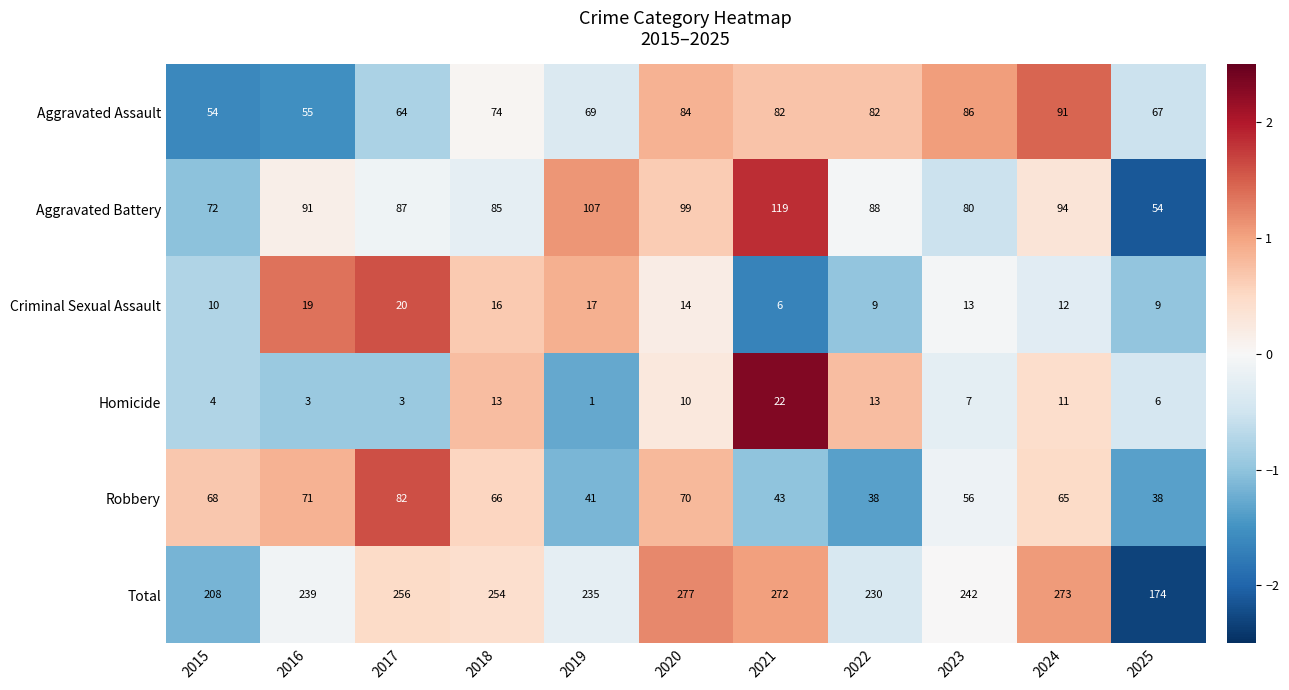

Where does the Total series first go above 242?

2017